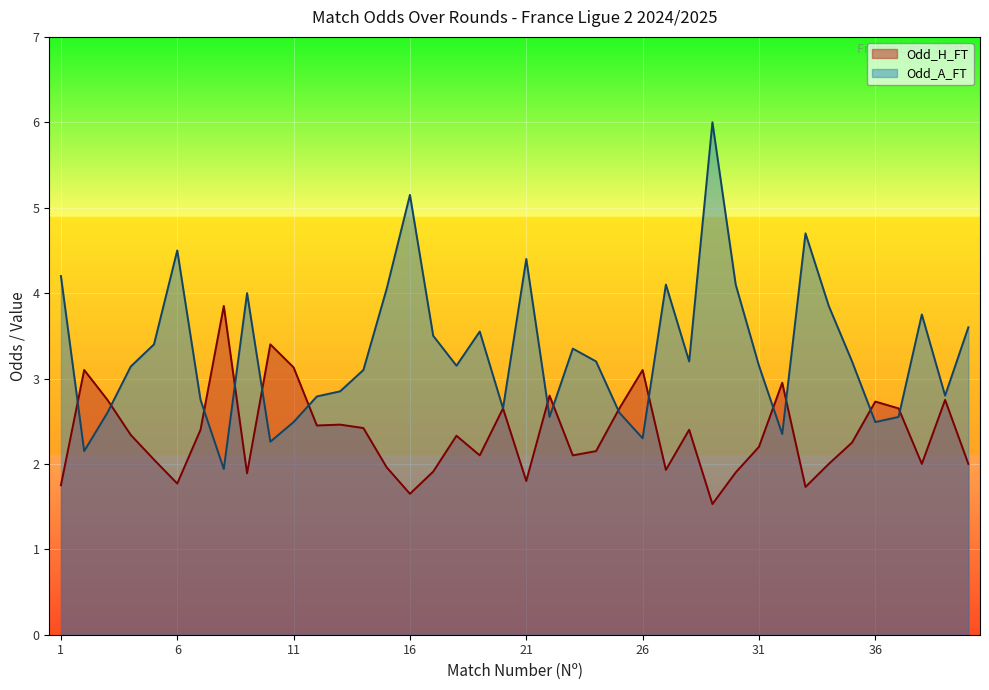

What value does the Odd_A_FT series have at 2?

2.1